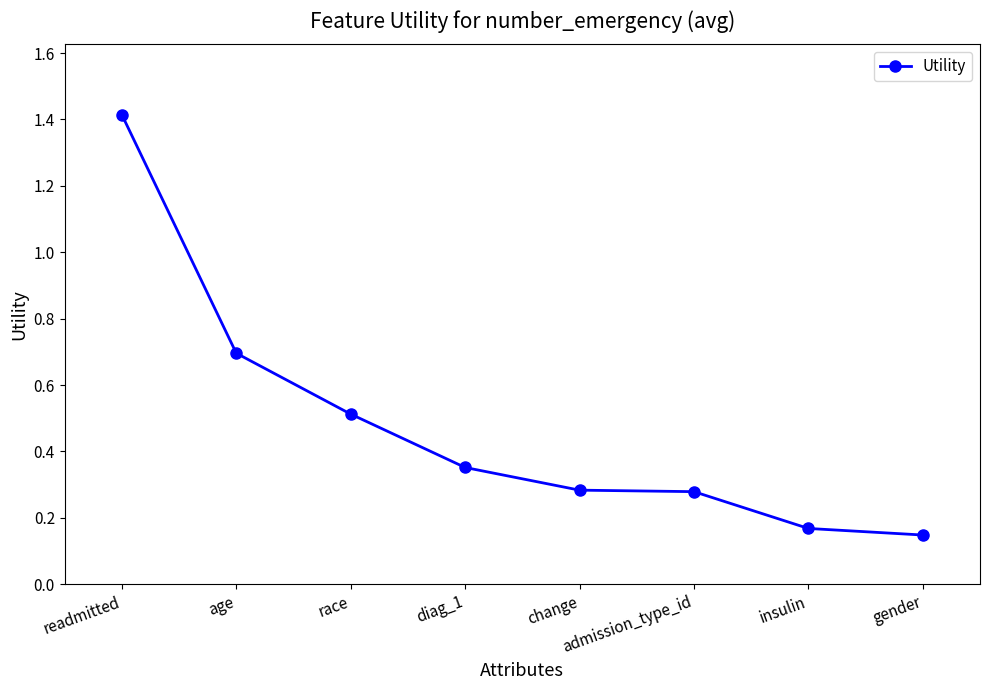

What is the sum of all values?

3.9